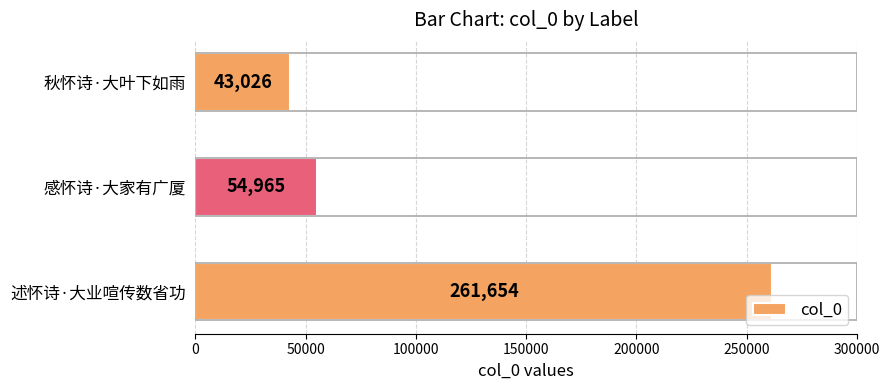

Rank the categories by value from highest to lowest.

述怀诗·大业喧传数省功, 感怀诗·大家有广厦, 秋怀诗·大叶下如雨